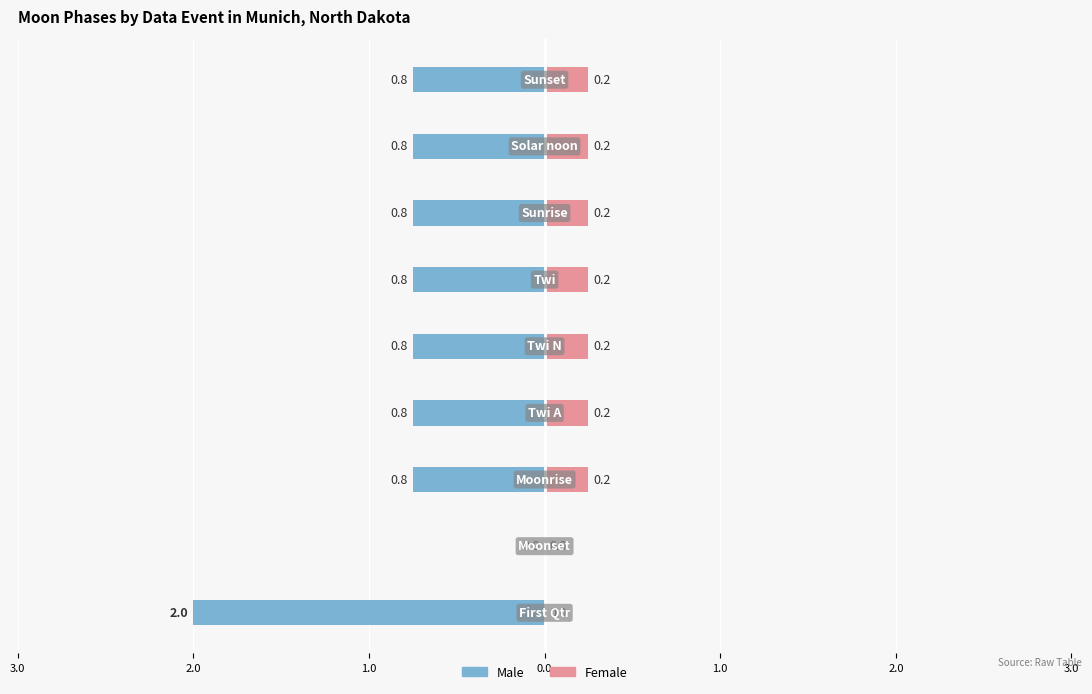

How many bars are there in total?

18